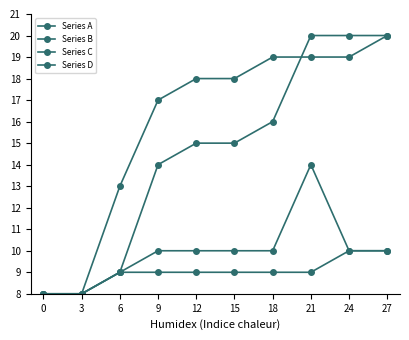

Is this an area chart (filled region under the line)?

No